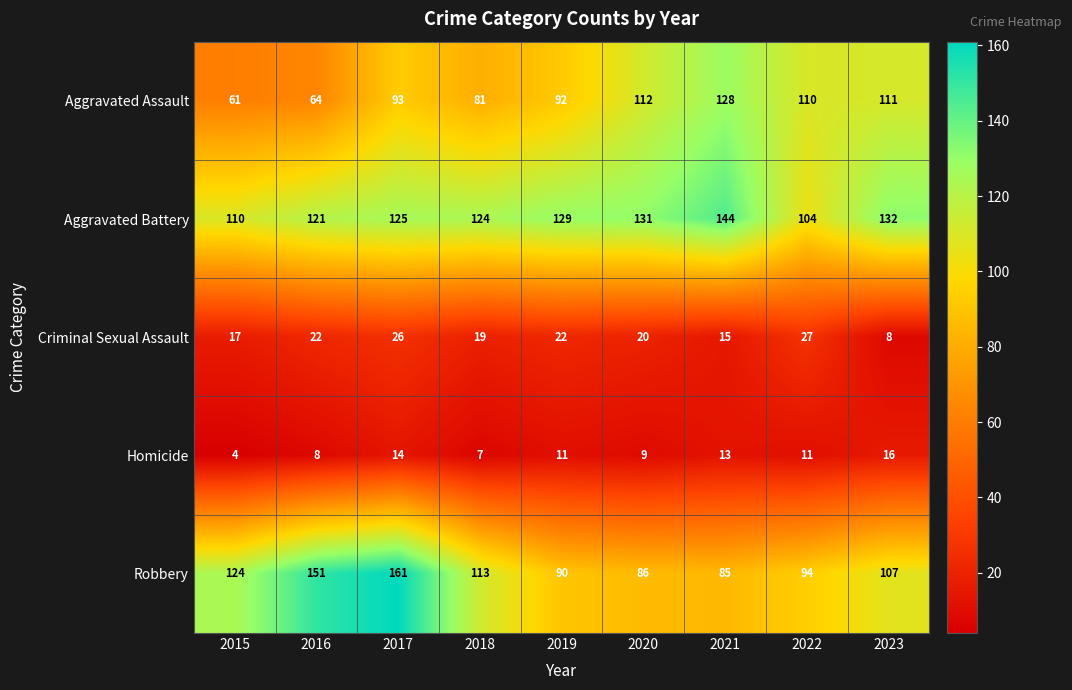

What is the total value across all series at 2018?

344